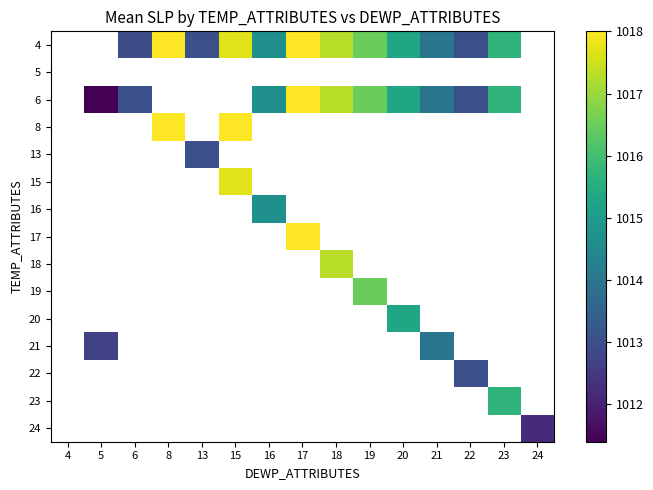

How many values in 4 are above zero?

12